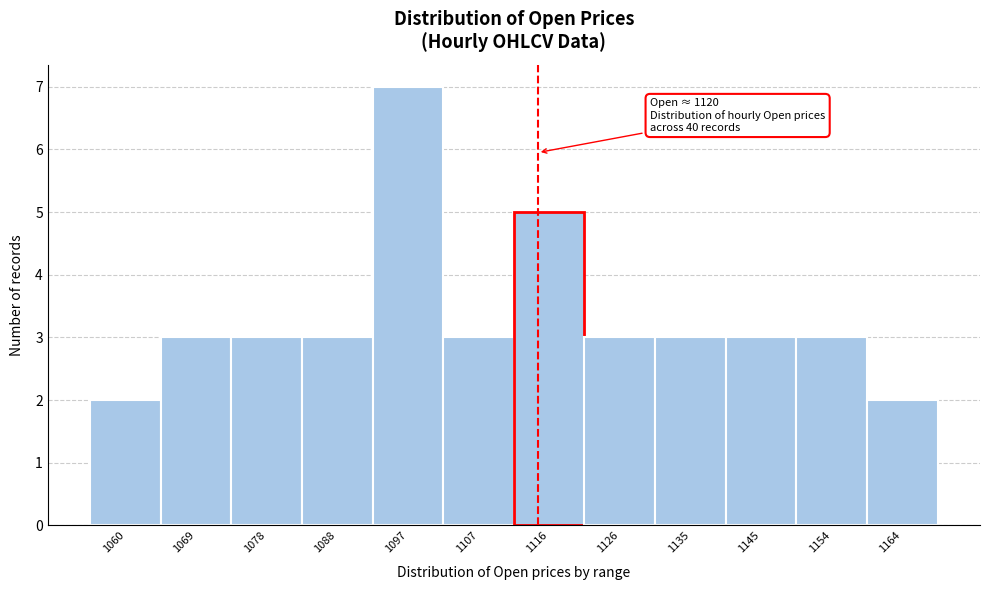

Reading left to right, list all the values displayed in this chart.

2	3	3	3	7	3	5	3	3	3	3	2